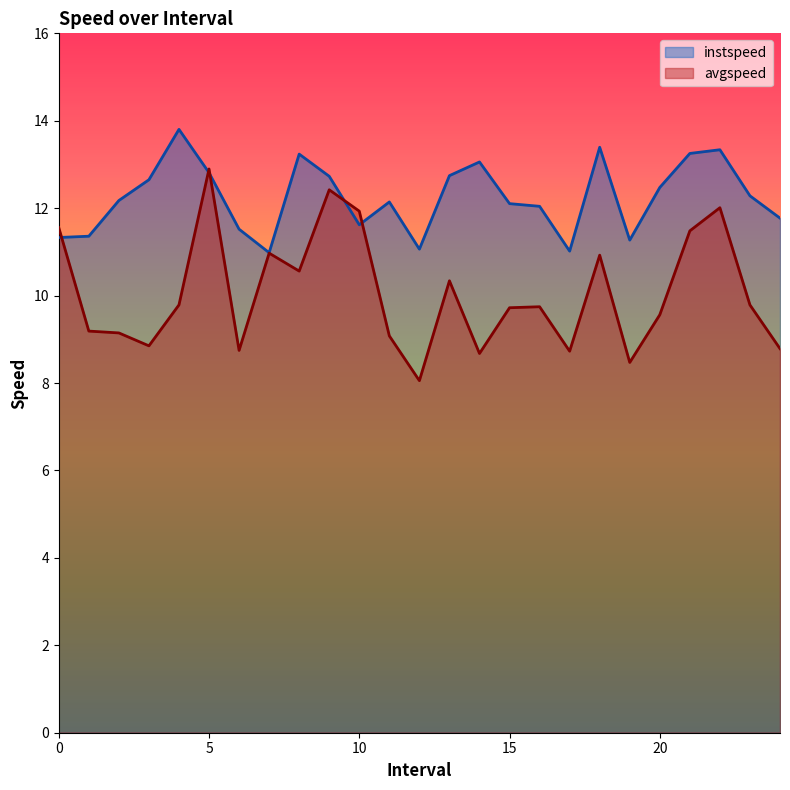

In avgspeed, how many points are higher than both neighbors (excluding endpoints)?

7